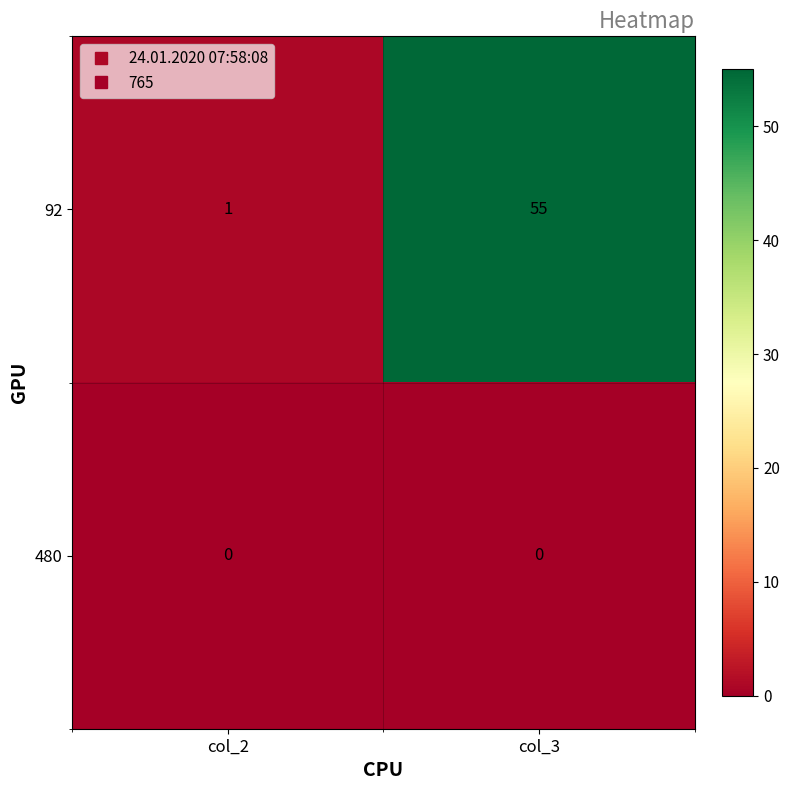

Which series has the widest spread of values?

92